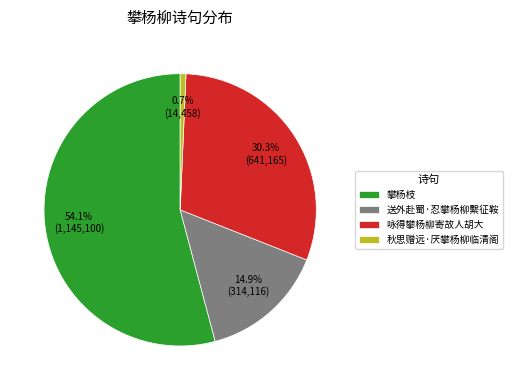

Is 攀杨枝 the majority of the pie?

Yes